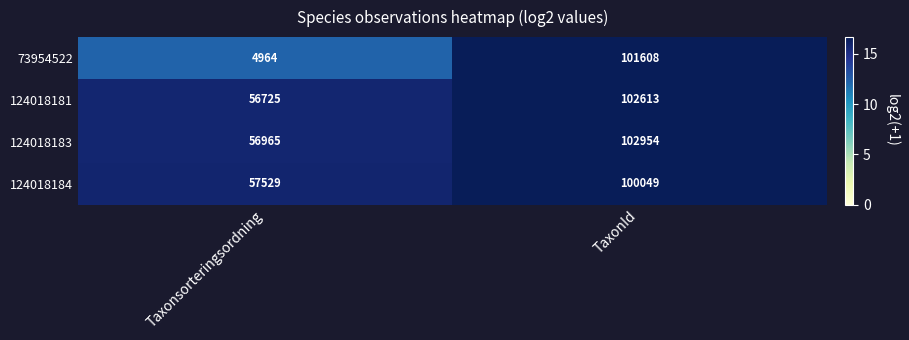

At which label is 124018184 closest to 78789?

Taxonsorteringsordning